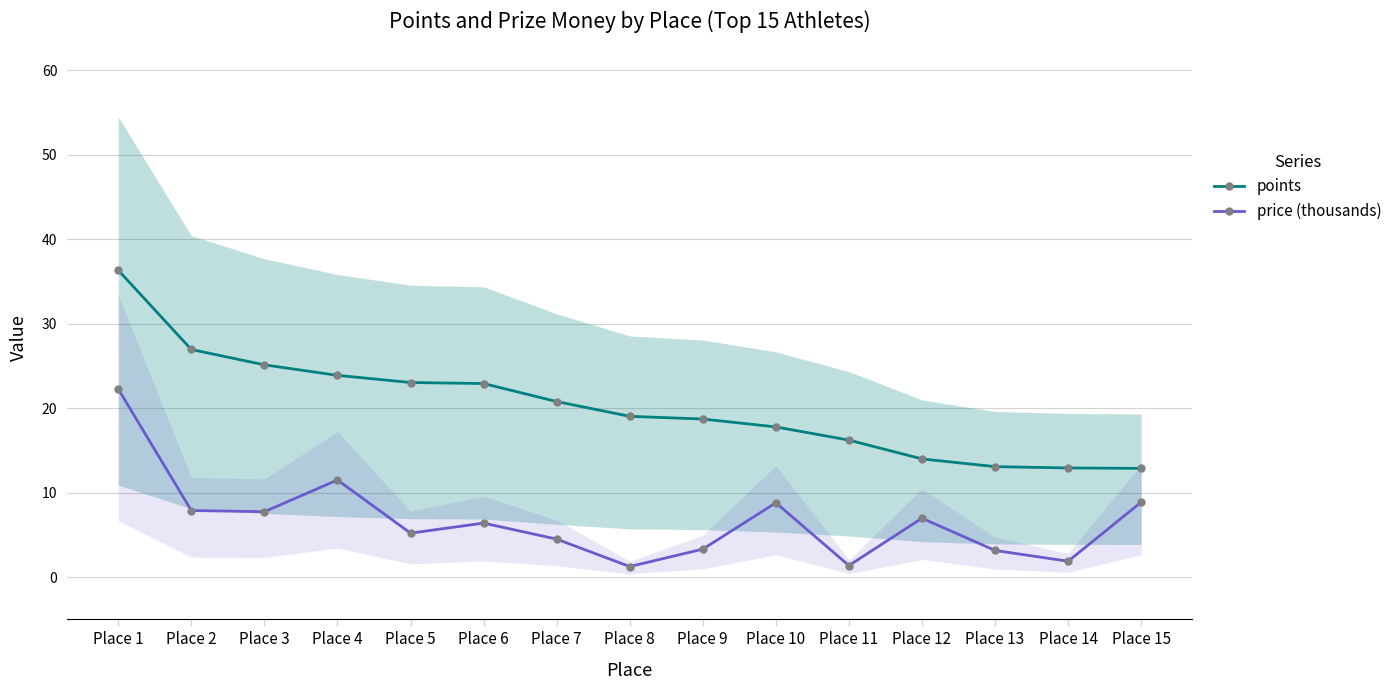

Which has a higher value, Place 1 or Place 2?

Place 1